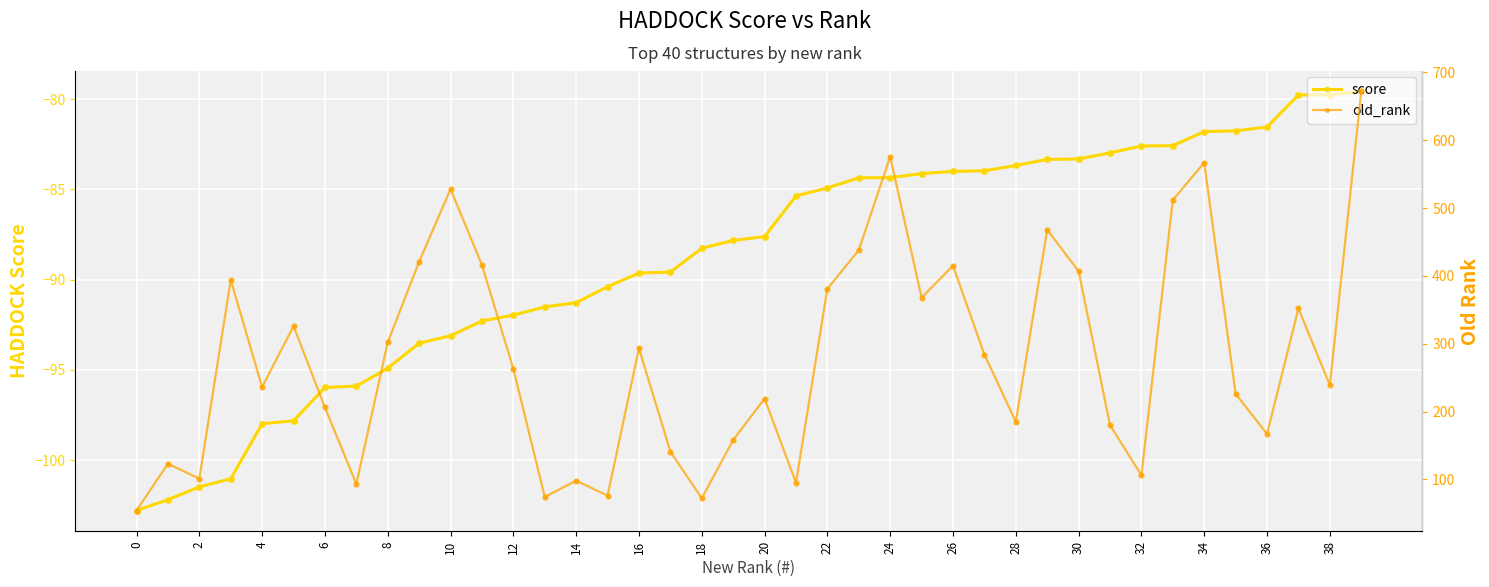

At which category is the sum across all series the highest?

39